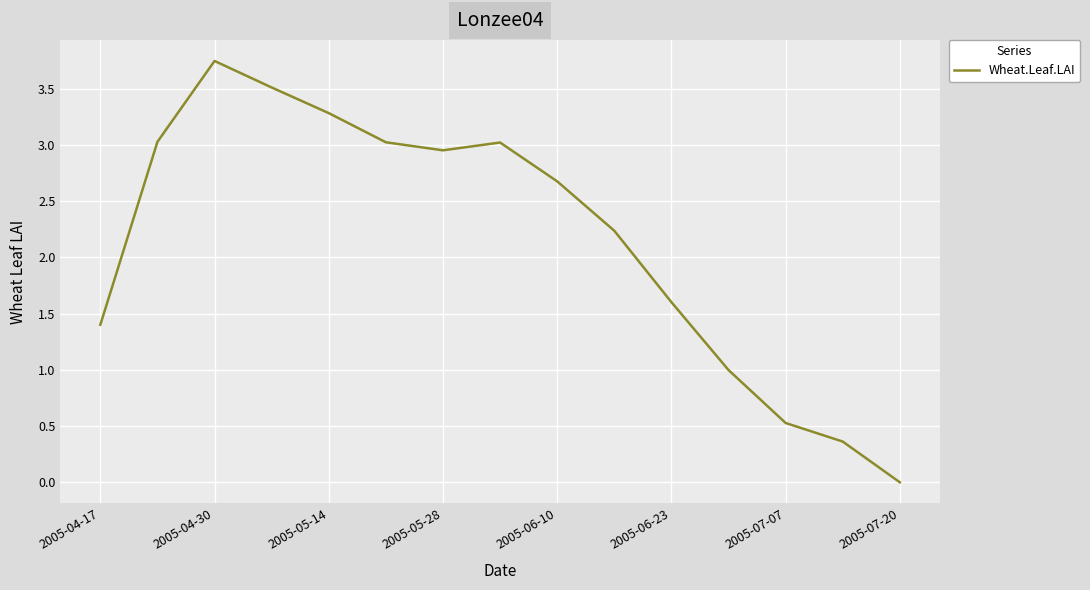

At which category does the chart reach its peak across all series?

2005-04-30